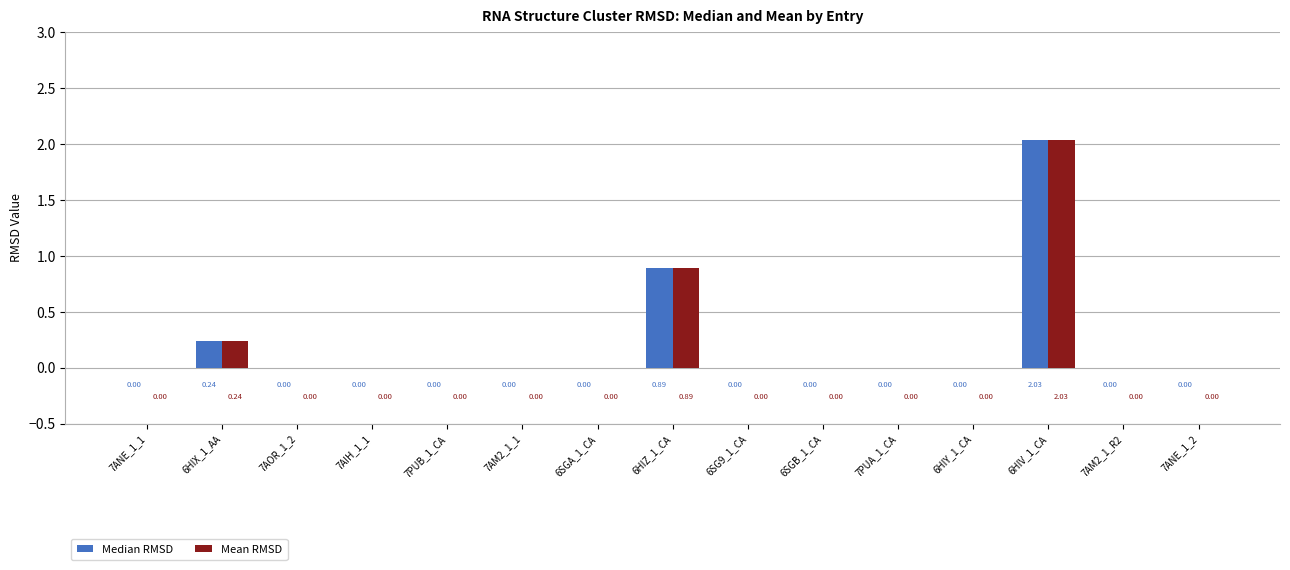

At which category is the sum across all series the highest?

6HIV_1_CA